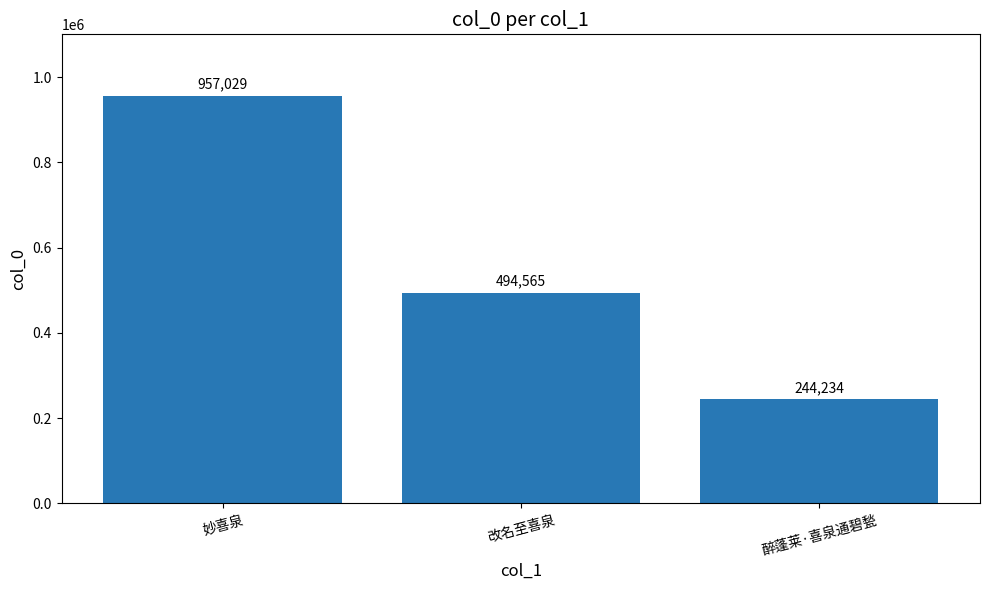

True or false: the data shows 1516835 at 妙喜泉.

False